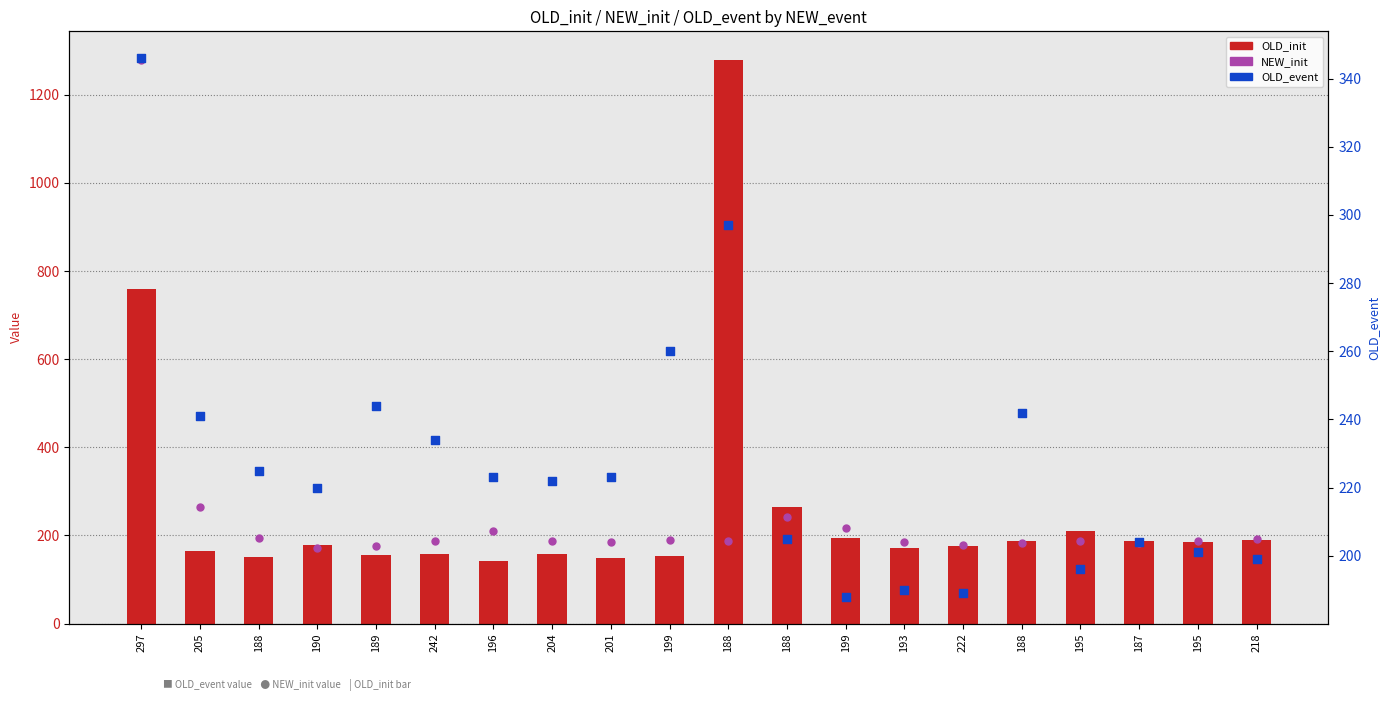

At which category is the sum across all series the highest?

297